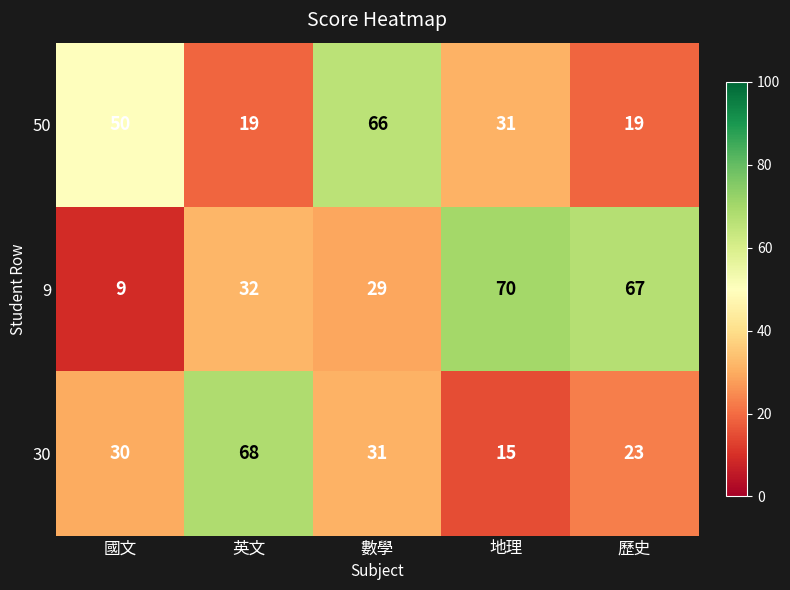

The value of 30 at 英文 is 92. True or false?

False